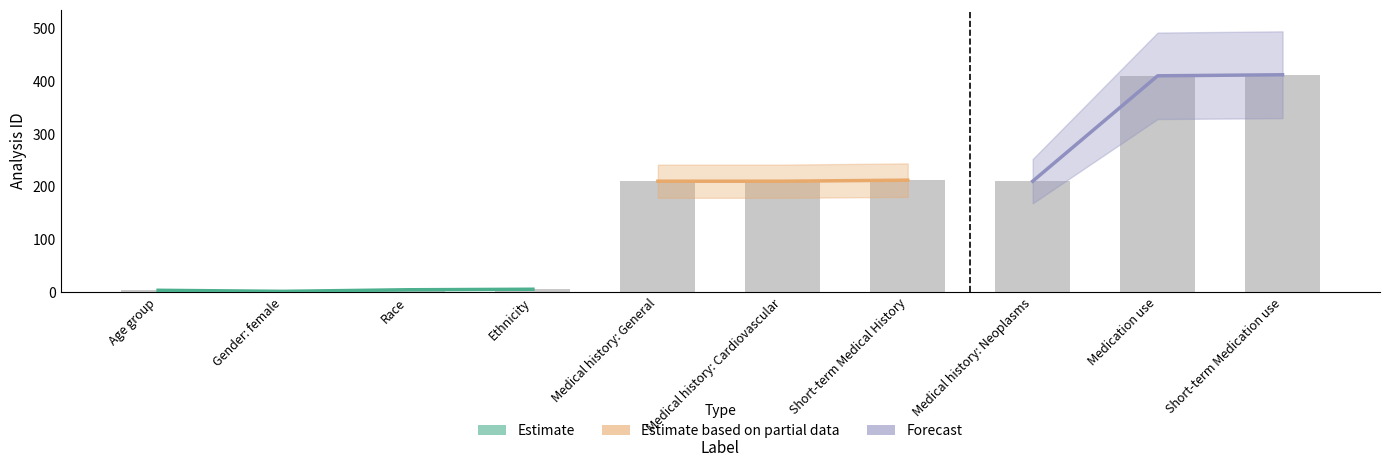

What position from the right is Gender: female?

9